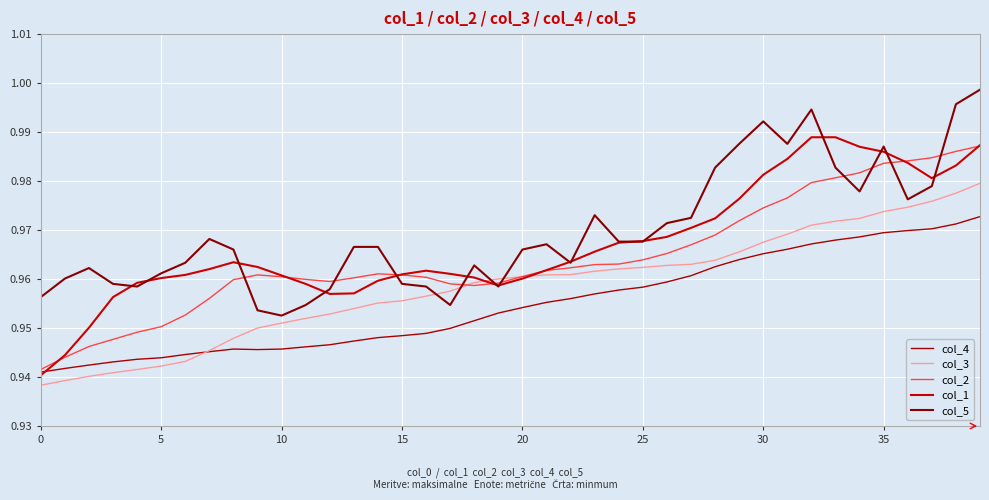

Which series has the largest range (max minus min)?

col_1